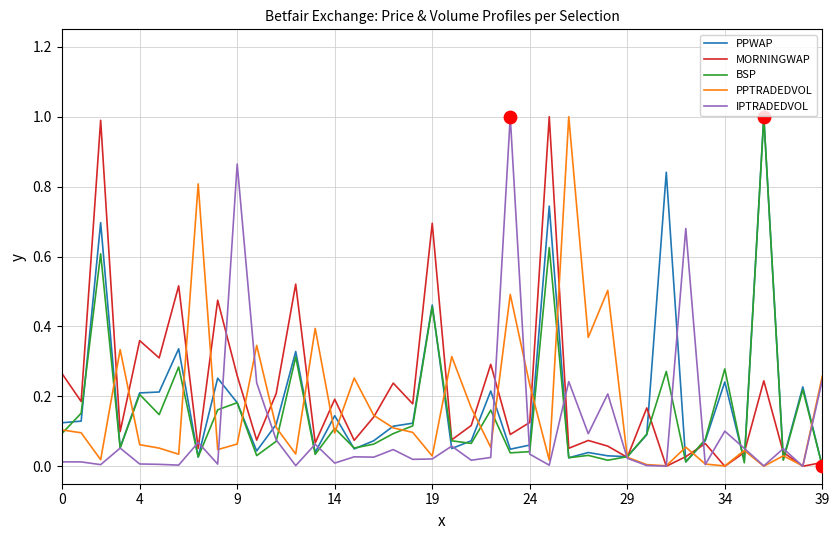

What is the maximum value for MORNINGWAP?

1.0